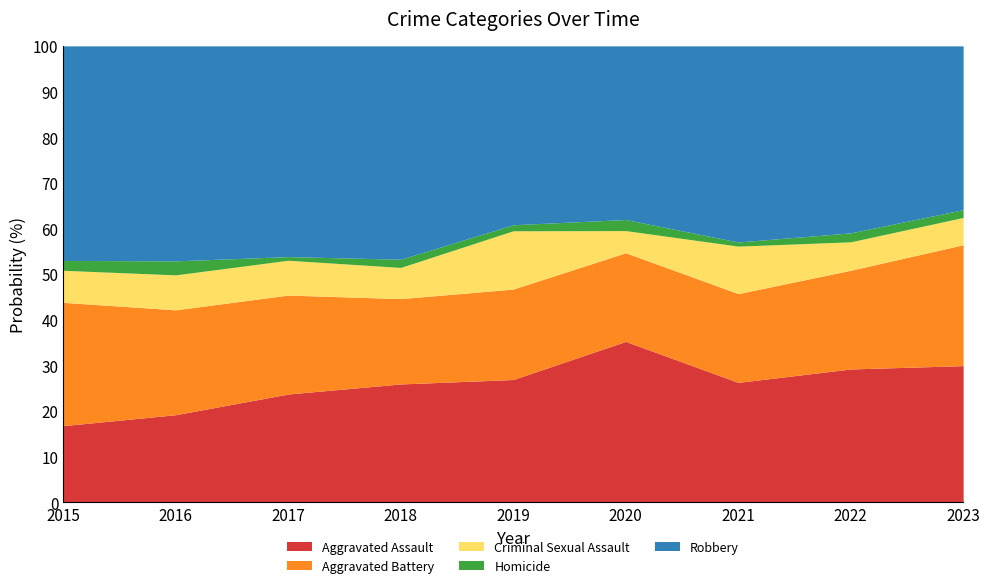

What is the lowest value of the Aggravated Assault series?

16.8